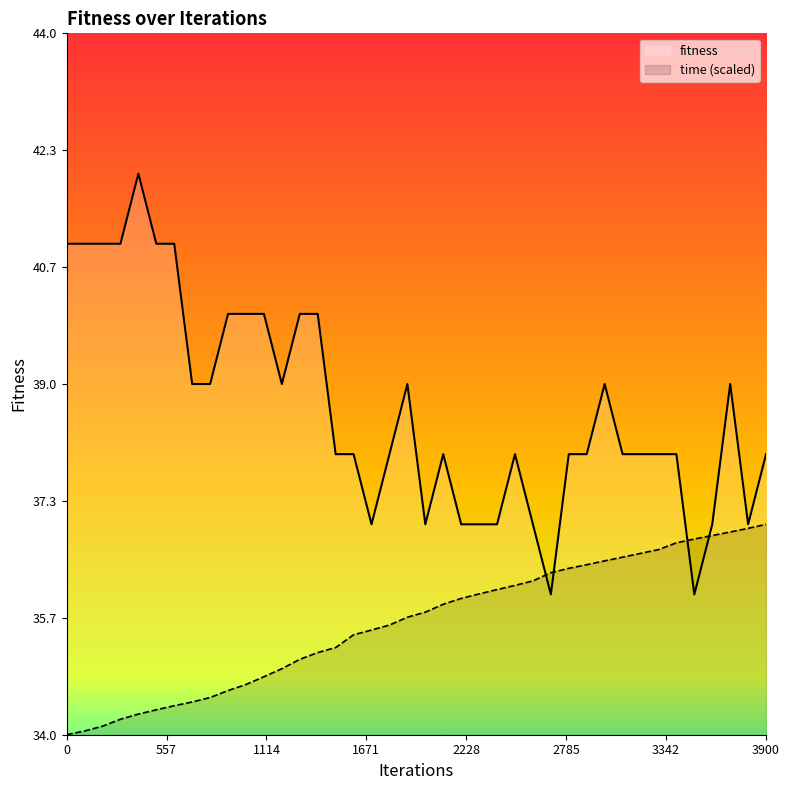

After their last crossing, which series has the higher values: fitness or time (scaled)?

fitness